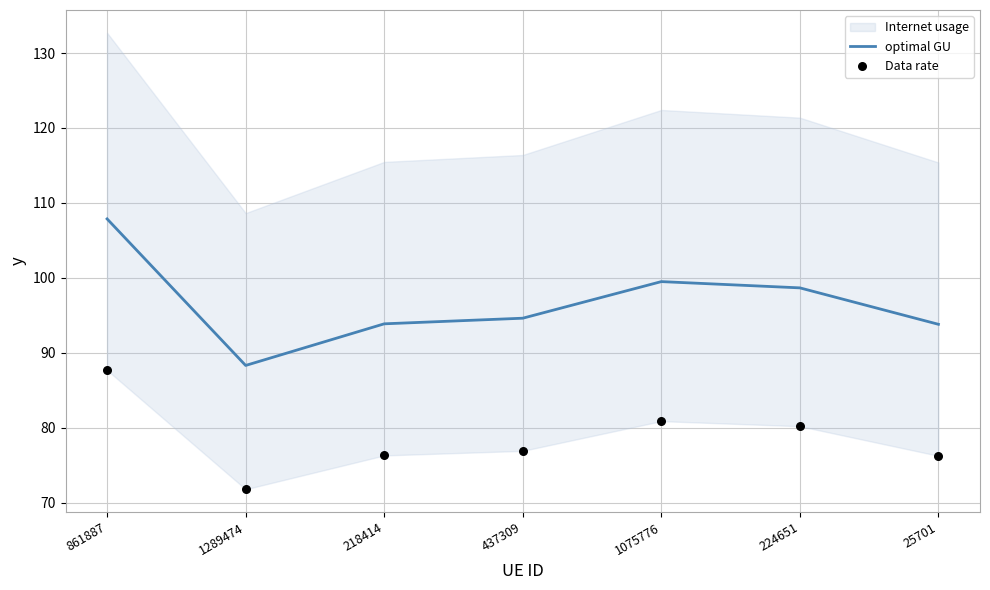

Which series has the widest spread of Y values?

optimal GU